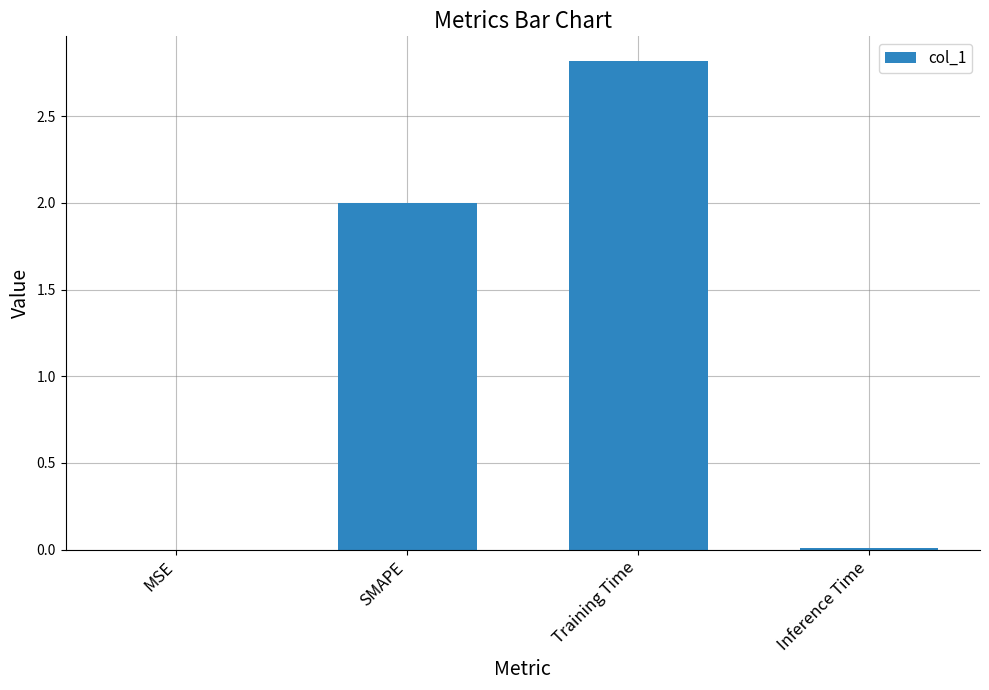

What is the approximate value at SMAPE?

2.0